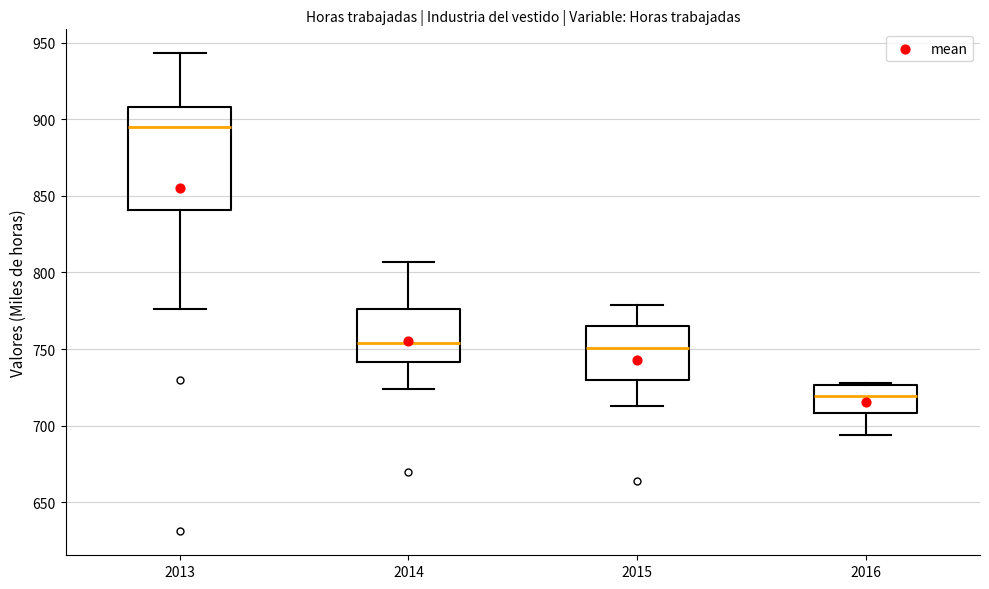

Comparing the boxes themselves (not the whiskers), which one is the tallest?

2013